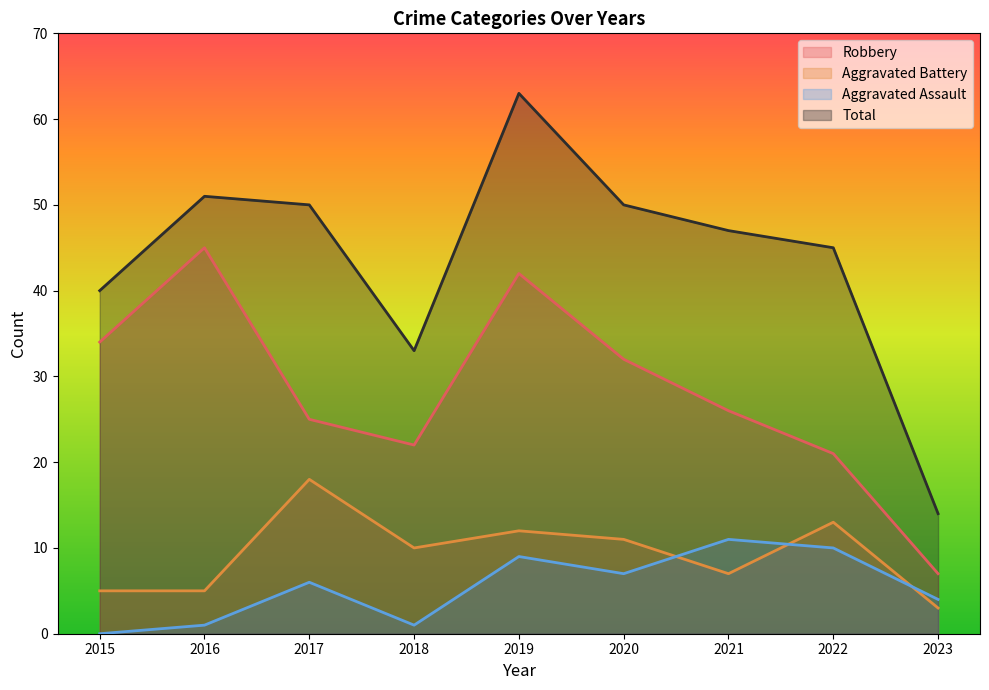

What is the difference between the second highest and minimum values in the Aggravated Battery series?

10